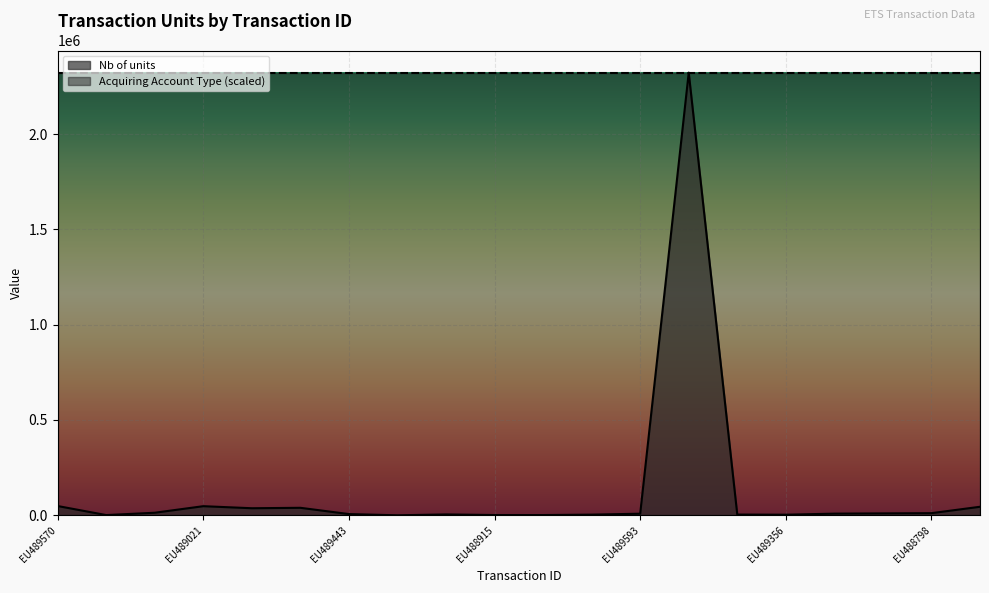

How many lines are shown in the chart?

2